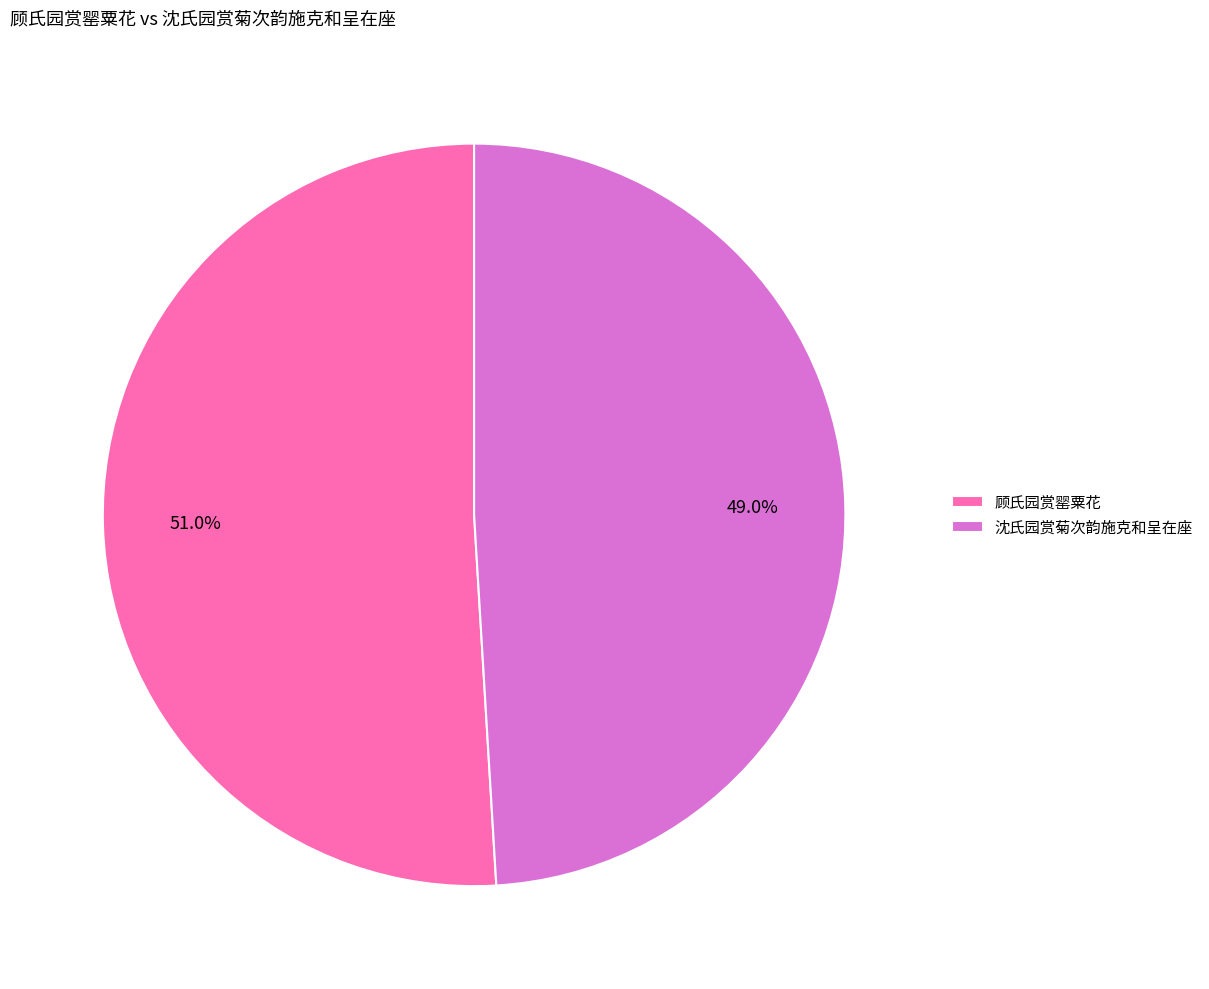

Do 顾氏园赏罂粟花 and 沈氏园赏菊次韵施克和呈在座 together represent more than half of the pie?

Yes